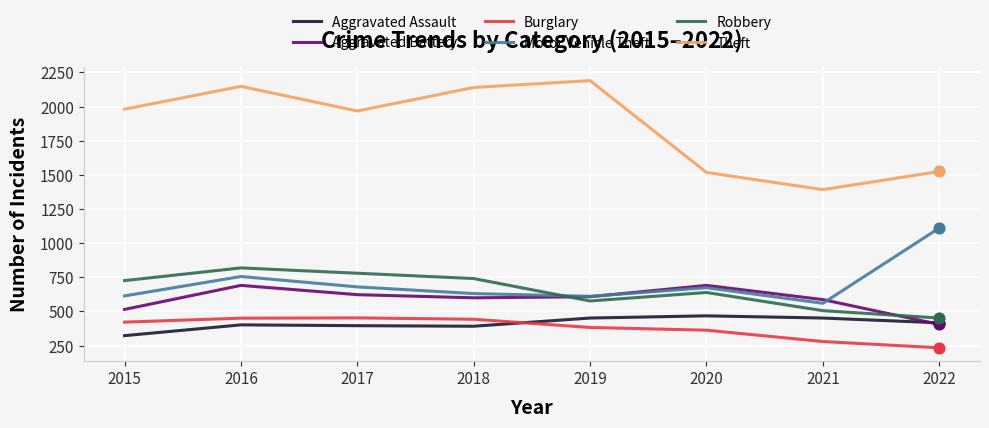

At how many categories does at least one series exceed 627?

8